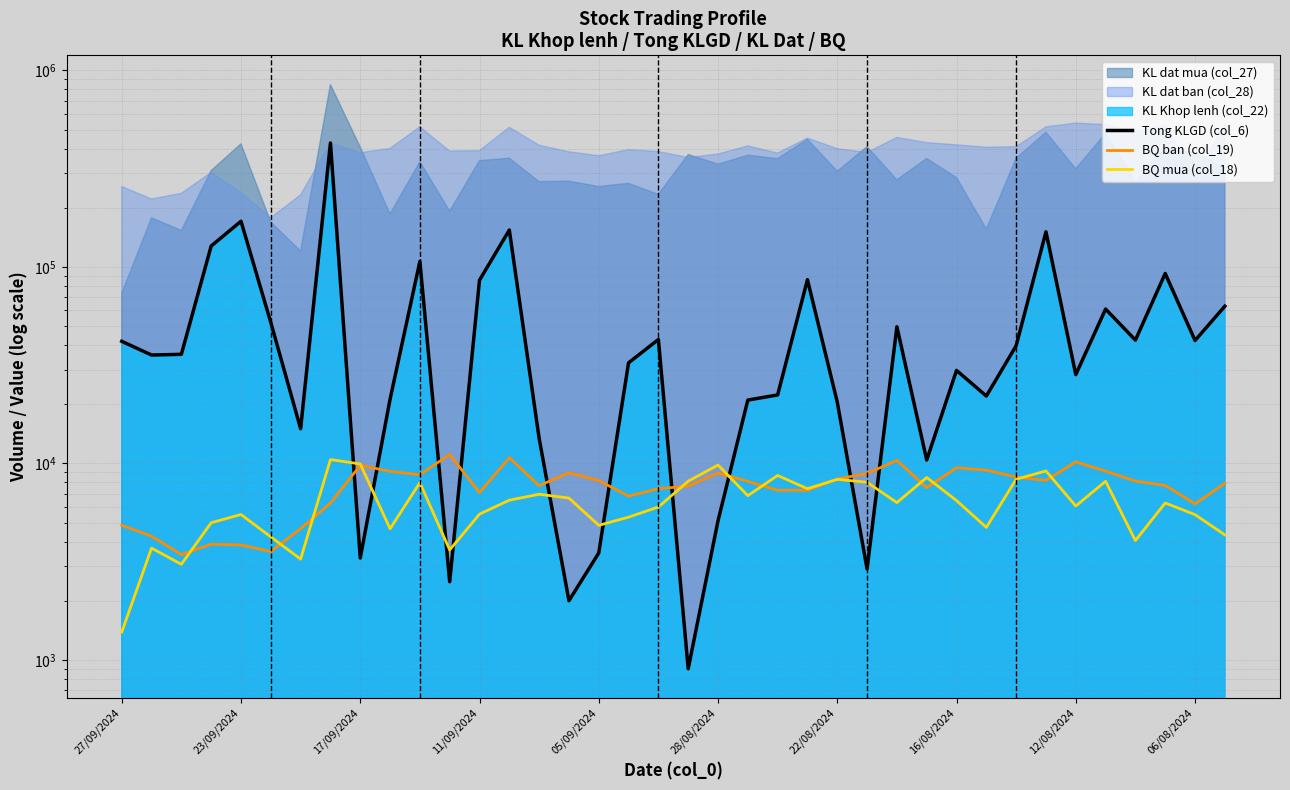

What is the difference between the Tong KLGD (col_6) values at 11/09/2024 and 18?

85000